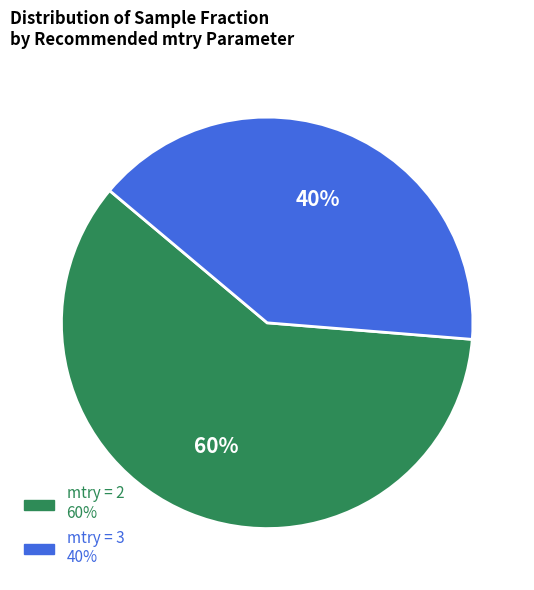

How many segments does this pie chart have?

2